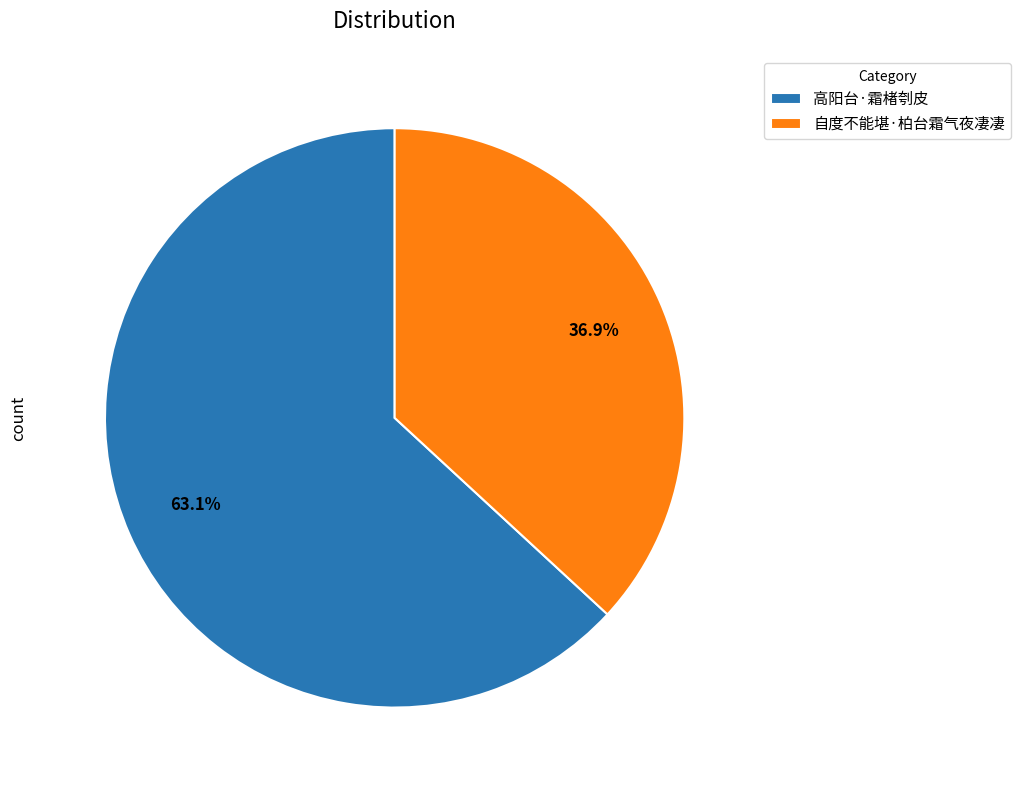

Is there any slice that represents more than half of the pie?

Yes